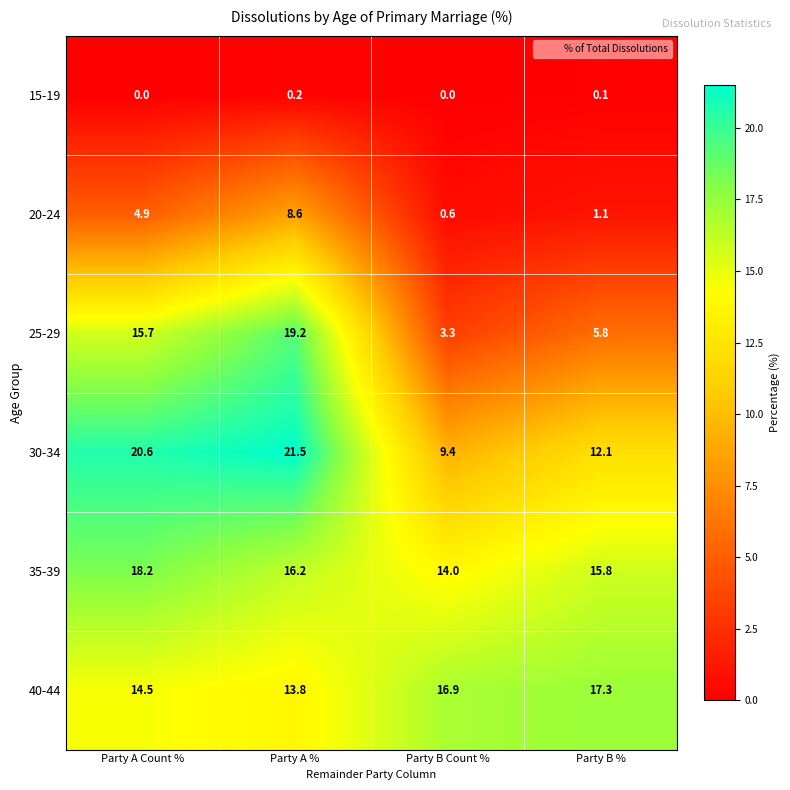

What is the maximum value for 35-39?

18.2